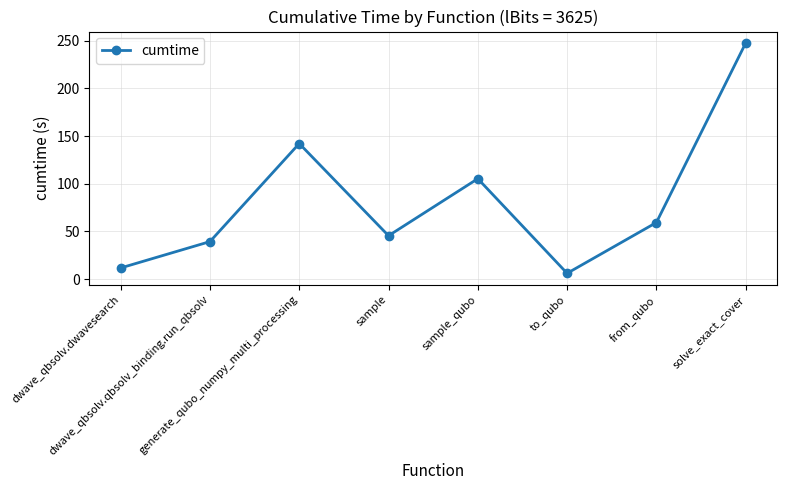

What is the sum of all values?

657.4